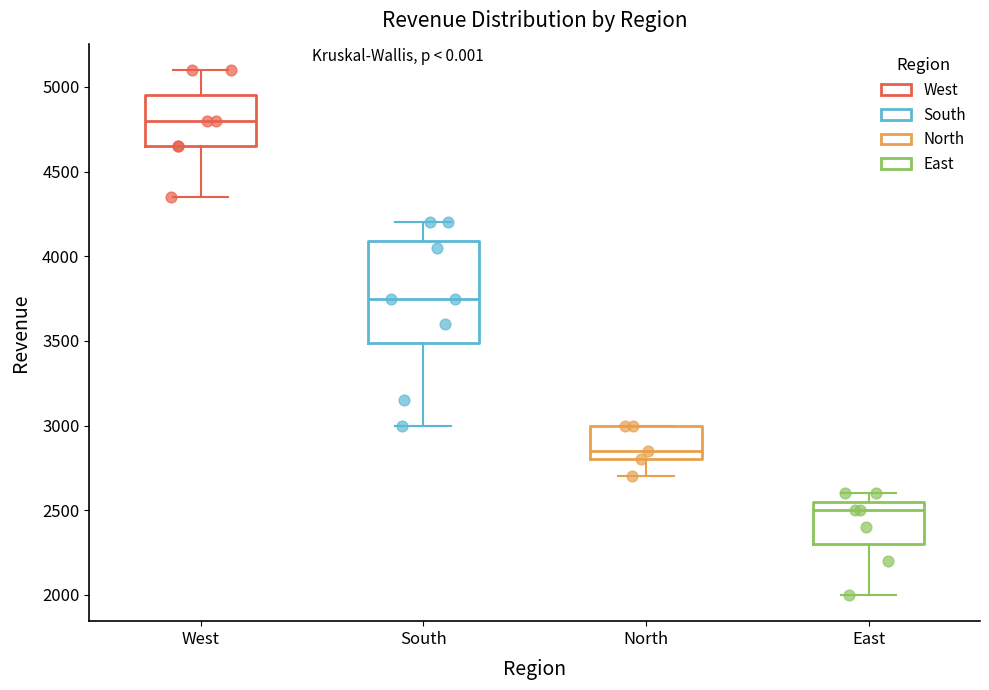

Which box has the highest median line?

West